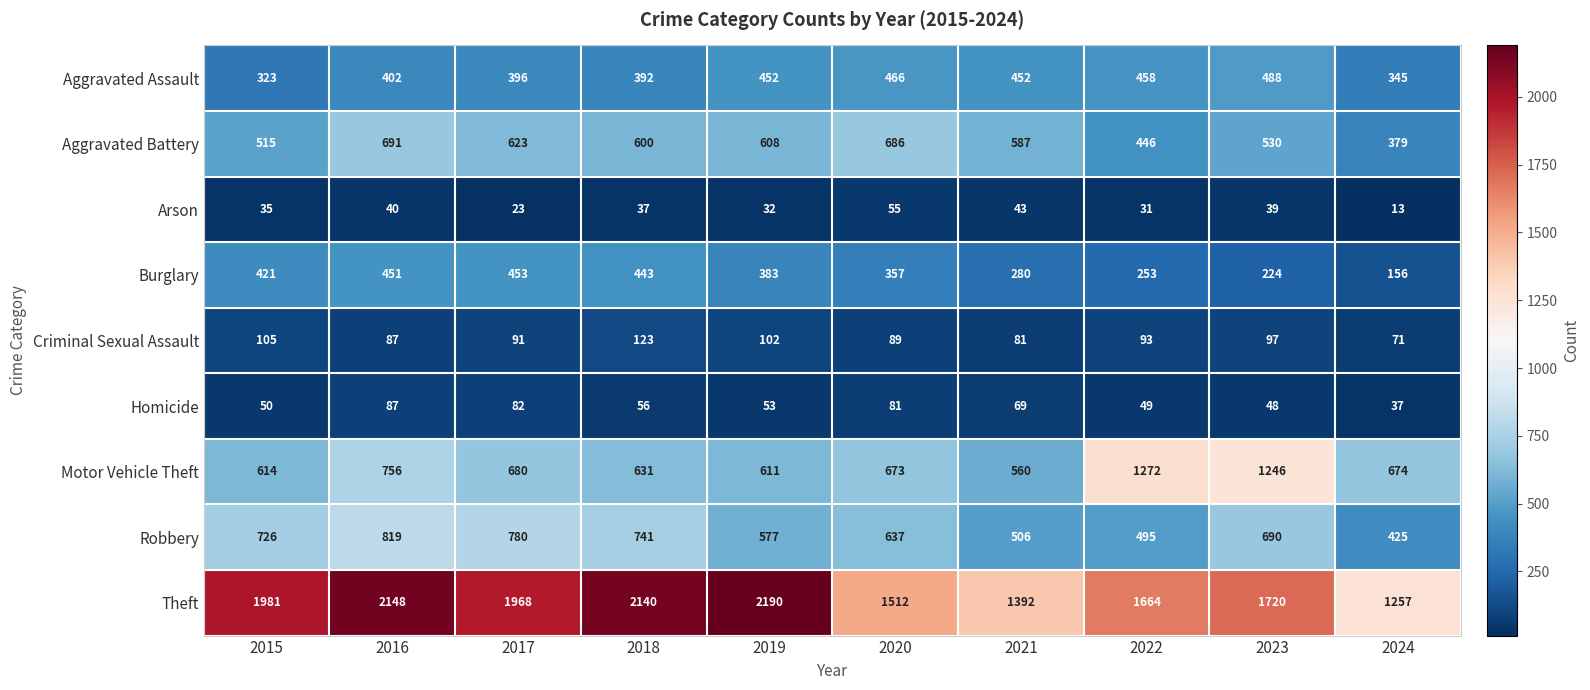

What is the difference between the highest and lowest values at 2016?

2108